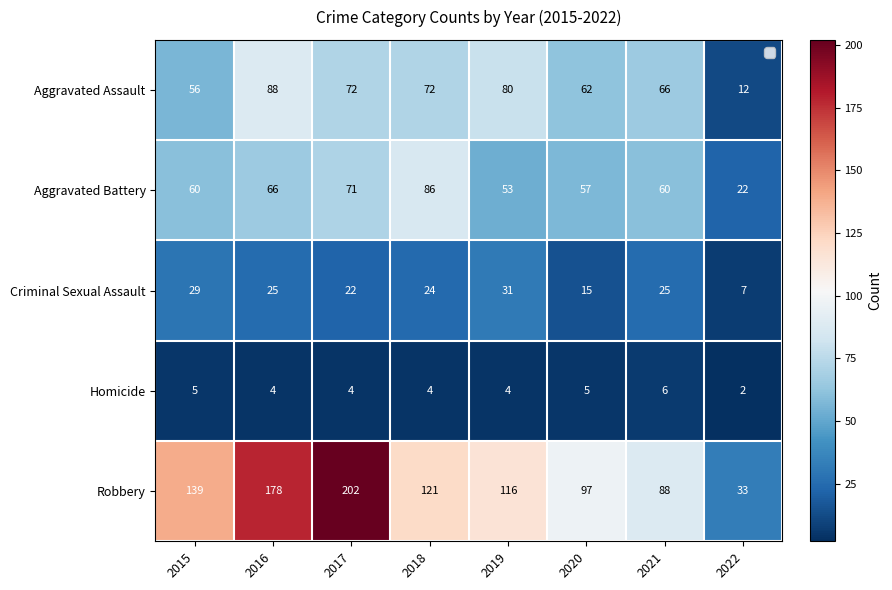

The Aggravated Battery series shows 23 at 2016. True or false?

False